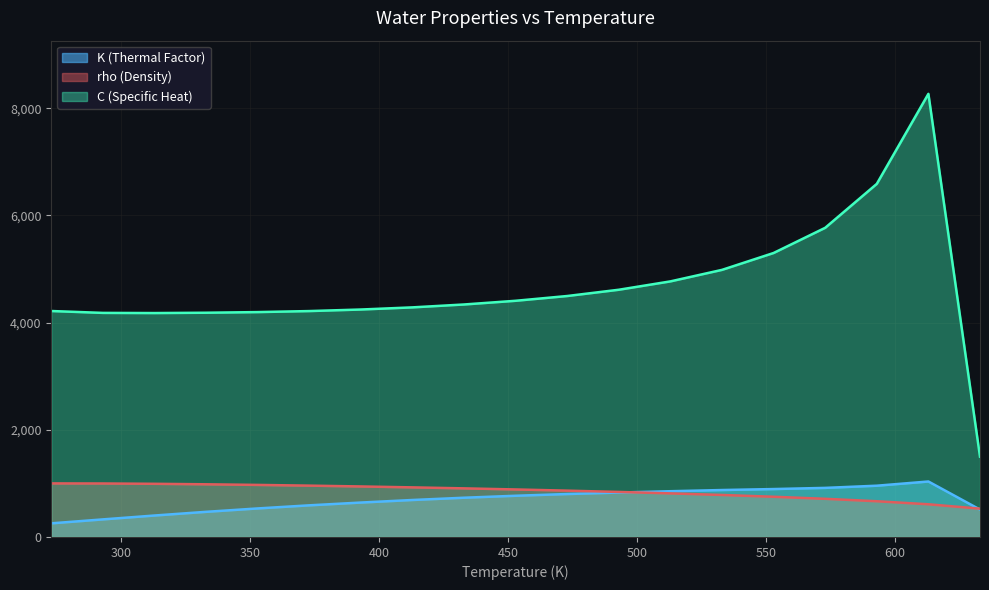

How many lines are shown in the chart?

3